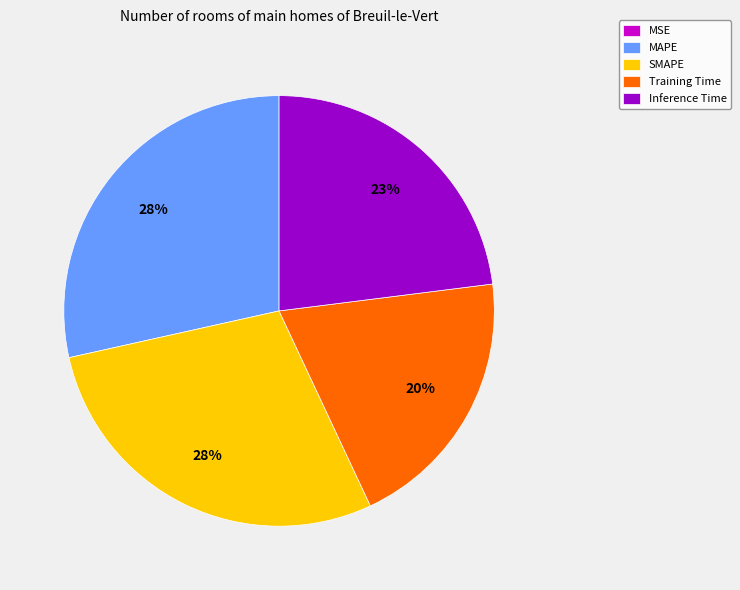

True or false: Training Time accounts for 11% of the total.

False